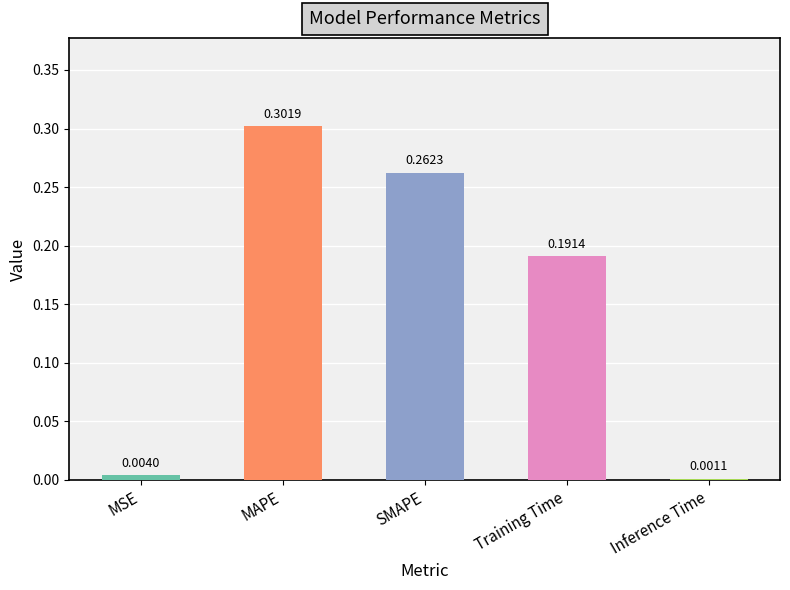

What is the label of the 1st bar from the left?

MSE